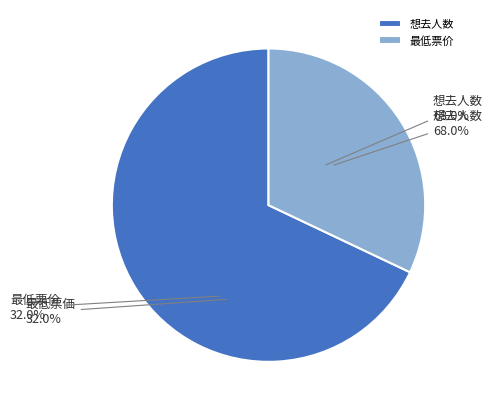

To the nearest percent, what is the difference between the 想去人数 and 最低票价 slice percentages?

36%